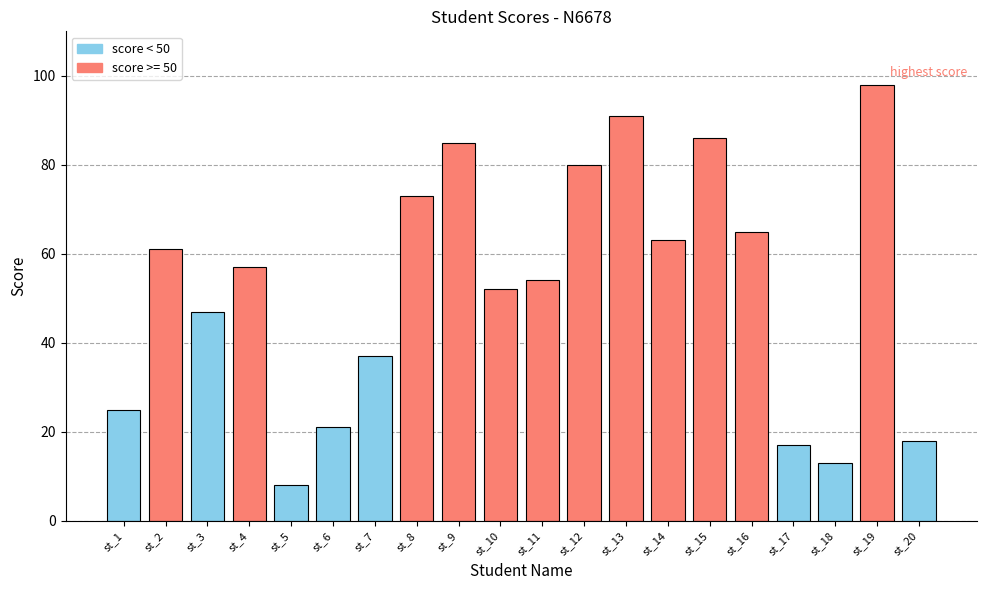

The chart shows a value of 57 at st_4. True or false?

True